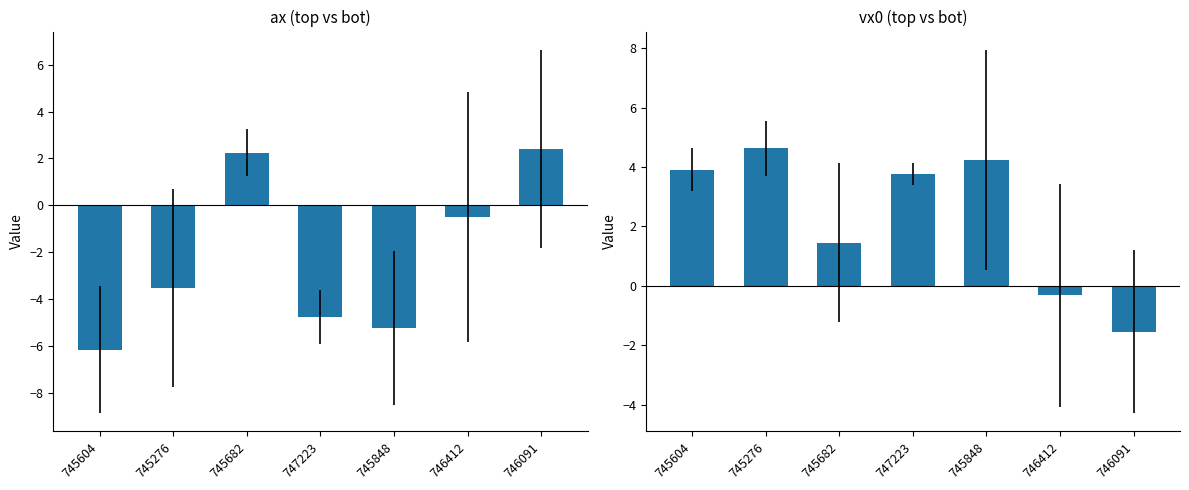

How many data points in vx0_mean are above 3?

4